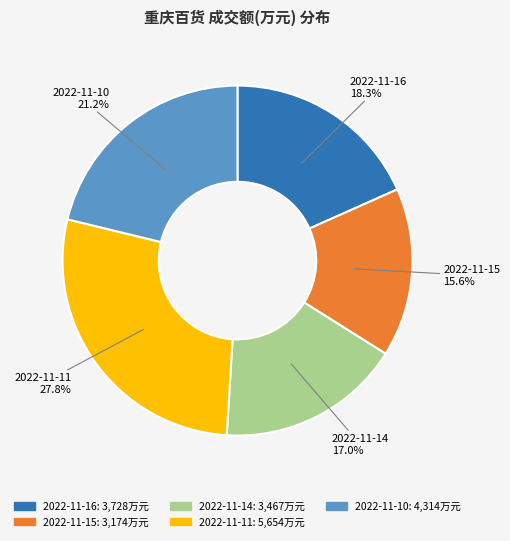

Rank the categories by value from lowest to highest.

2022-11-15, 2022-11-14, 2022-11-16, 2022-11-10, 2022-11-11